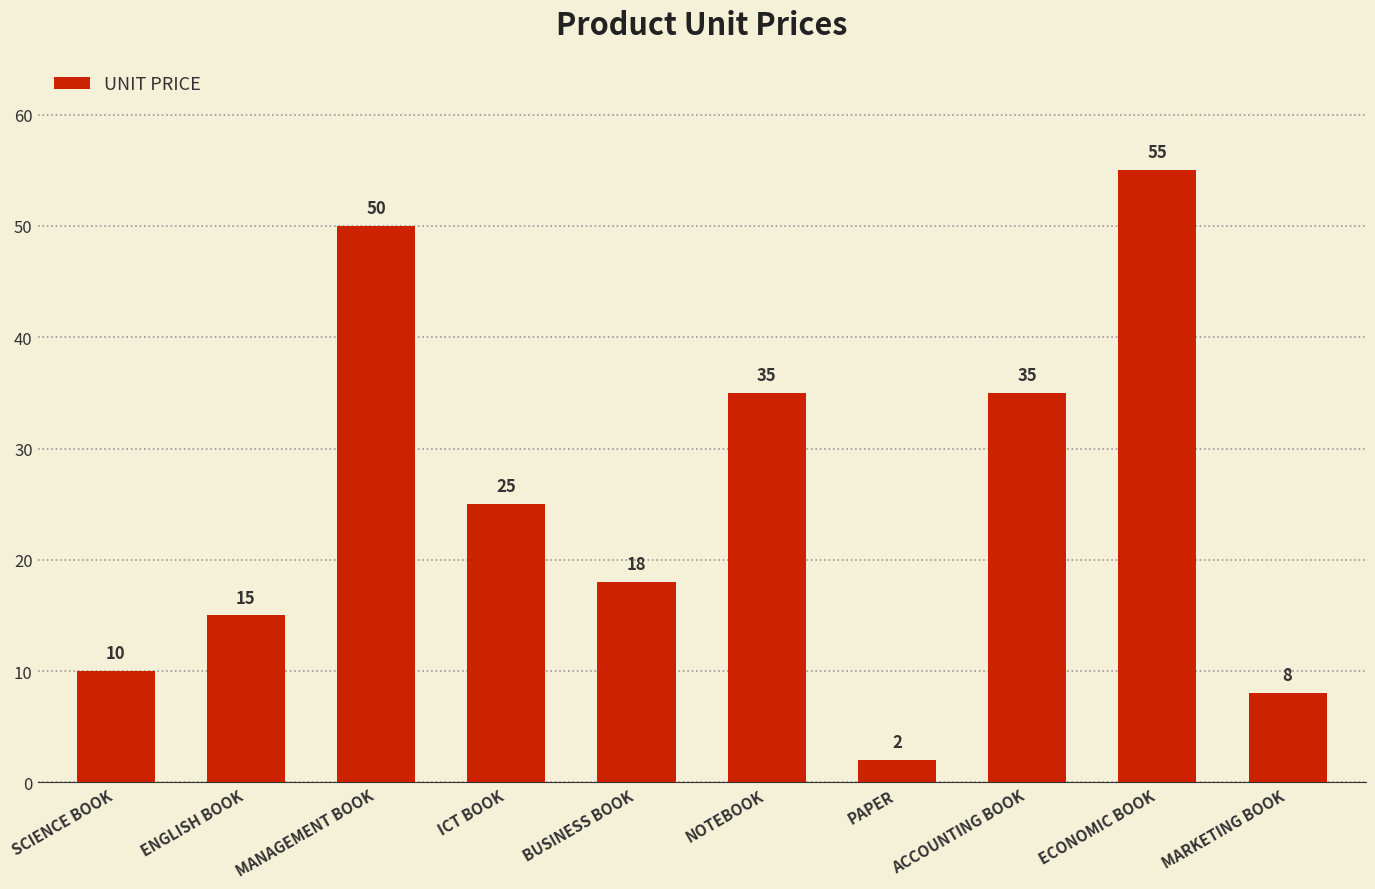

The value at NOTEBOOK is 15. True or false?

False